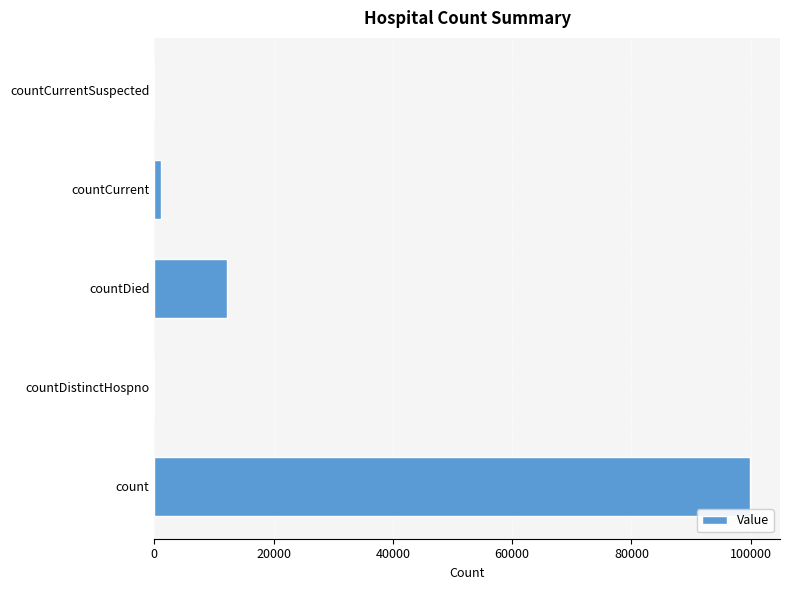

How many series are shown in this chart?

1